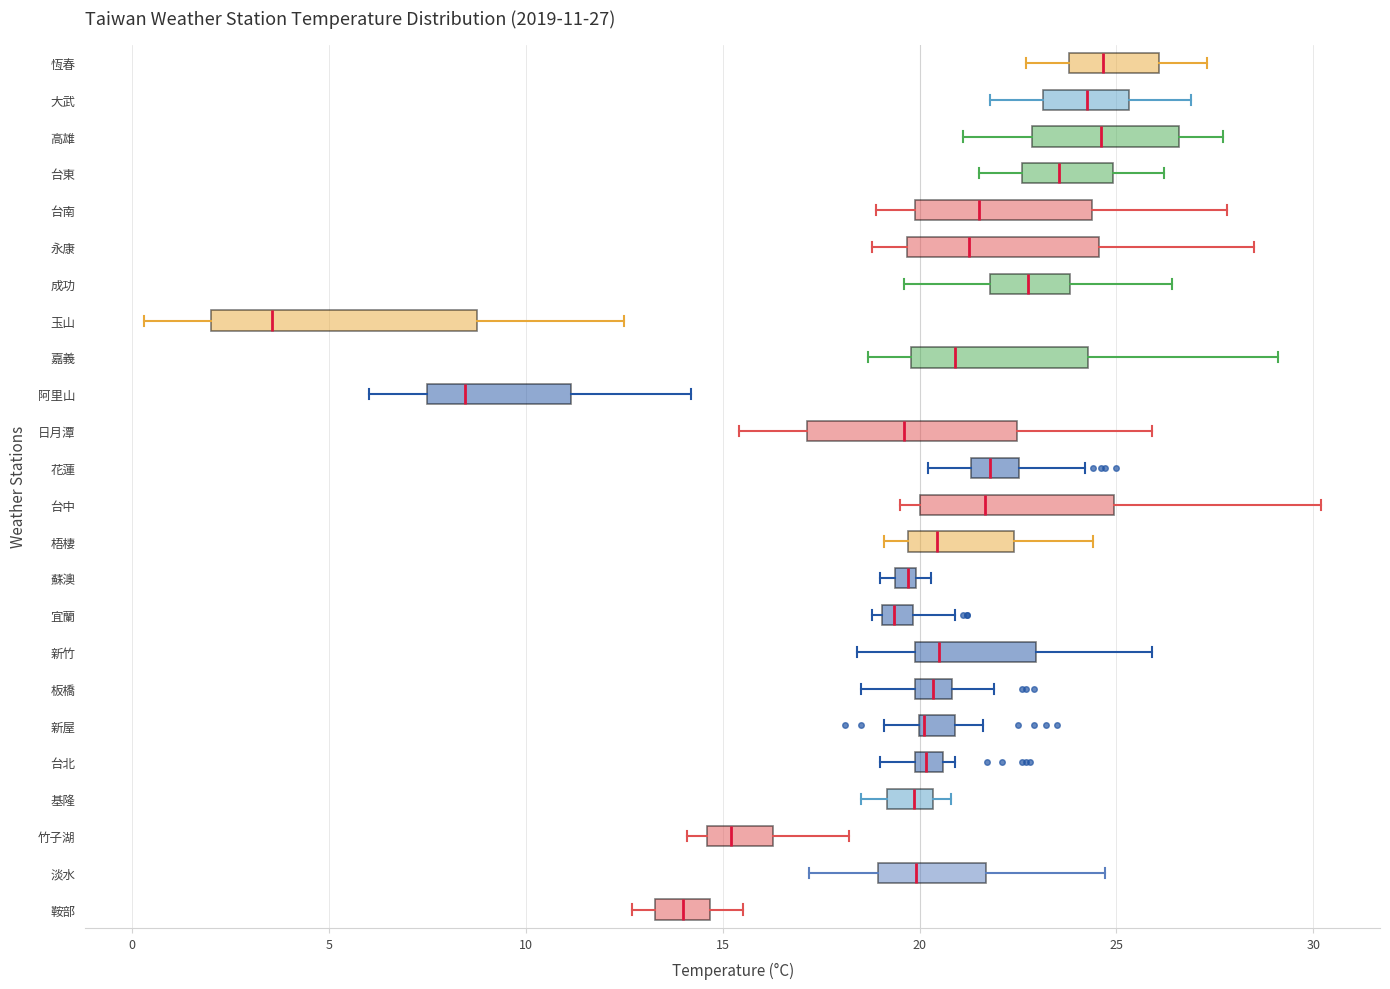

Comparing the boxes themselves (not the whiskers), which one is the widest?

玉山